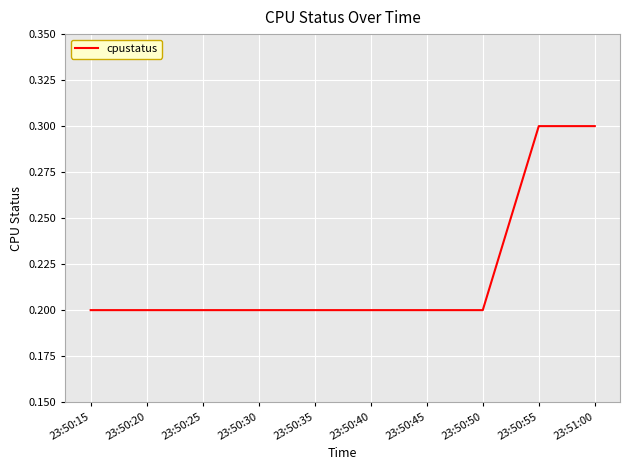

Reading right to left, what are all the values shown in this chart?

0.3	0.3	0.2	0.2	0.2	0.2	0.2	0.2	0.2	0.2